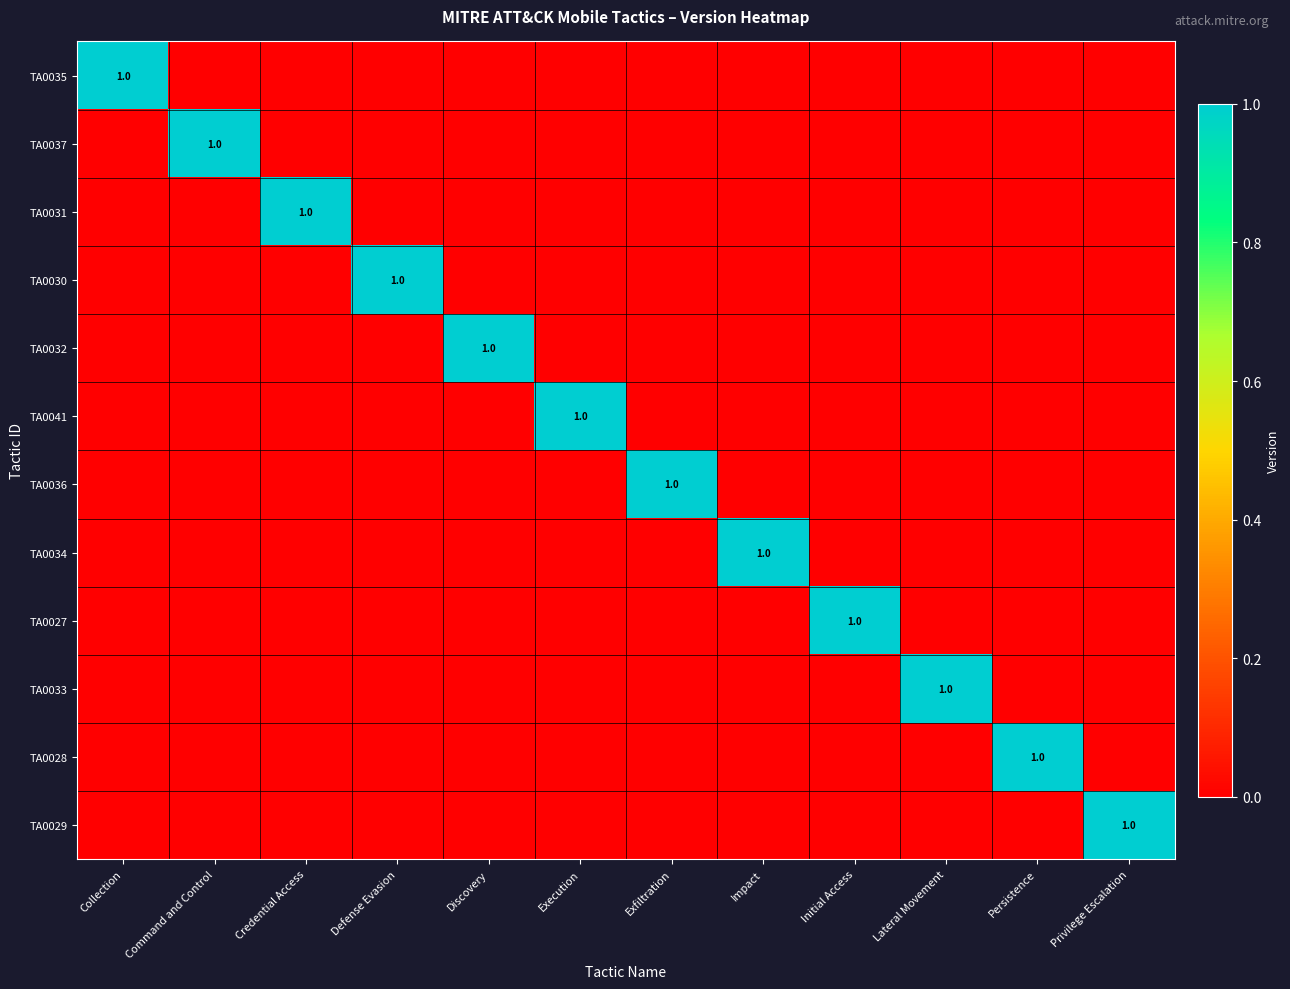

At which category is the sum across all series the highest?

Collection